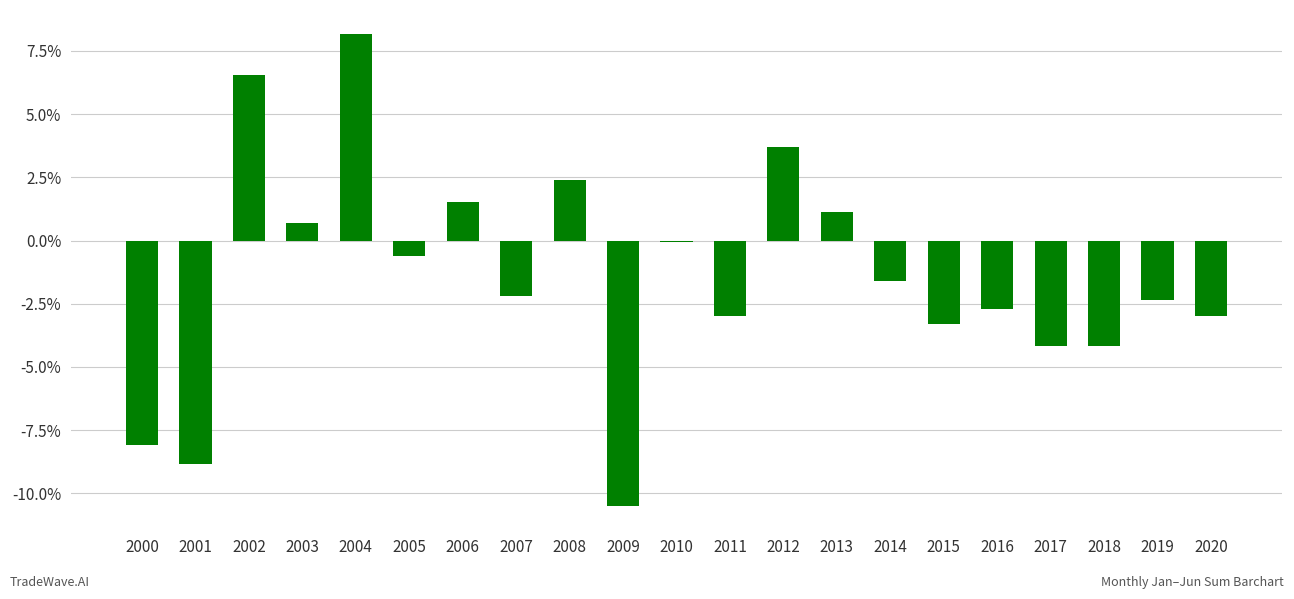

At which category does the chart reach its peak across all series?

2004